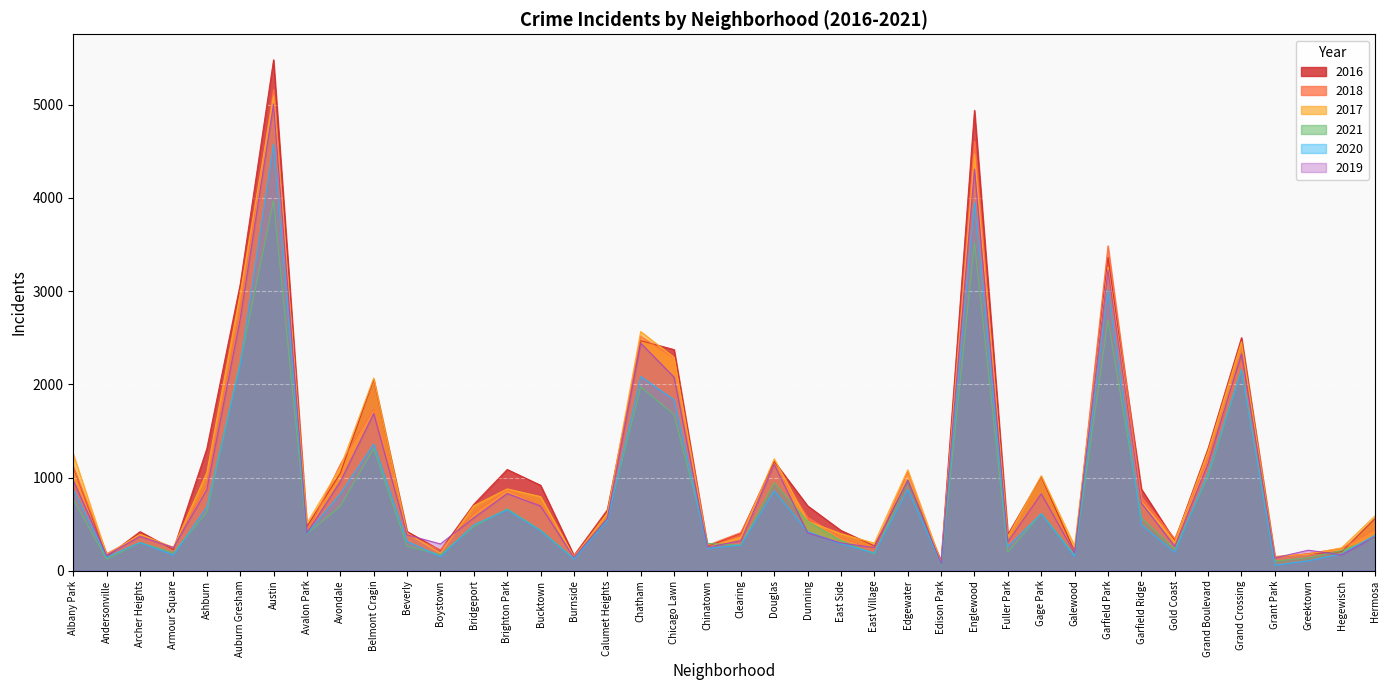

Which category has the highest value in the 2020 series?

Austin